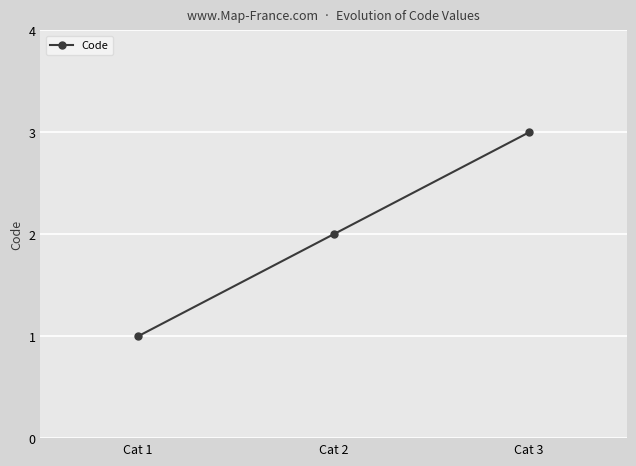

What is the sum of all values?

6